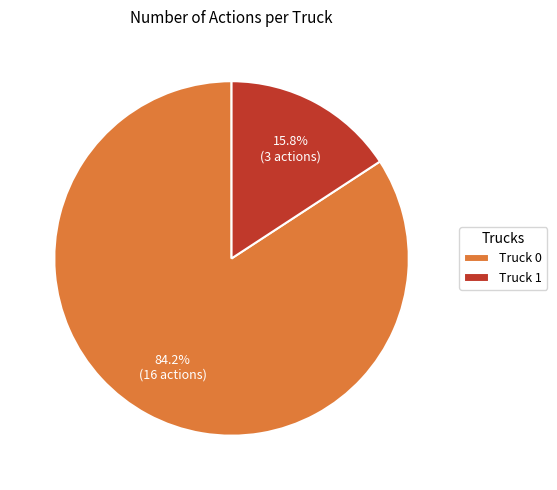

Rank the categories by value from highest to lowest.

Truck 0, Truck 1